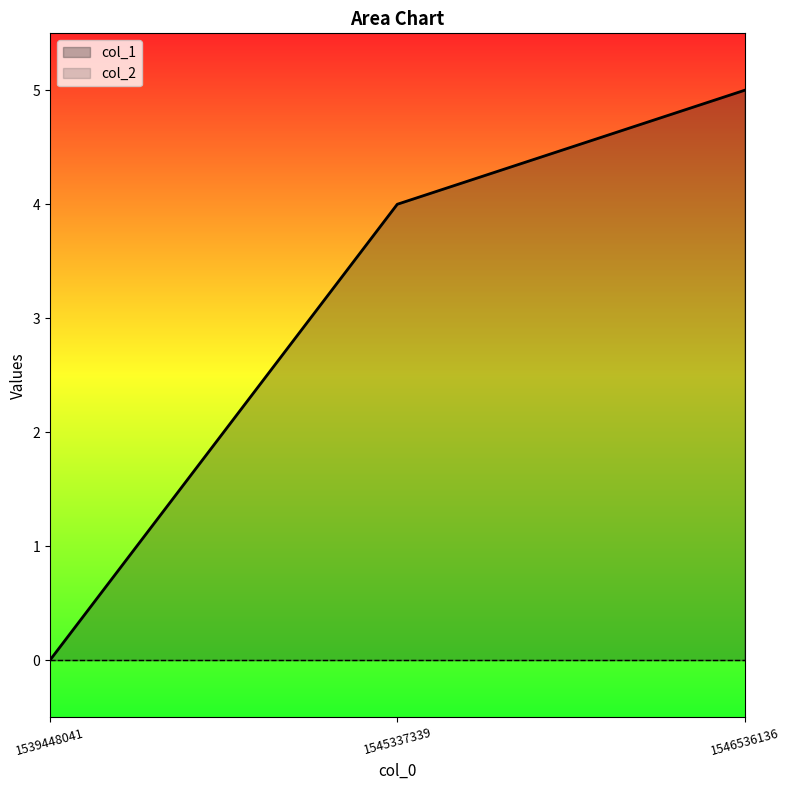

Which category has the highest value across all series?

1546536136